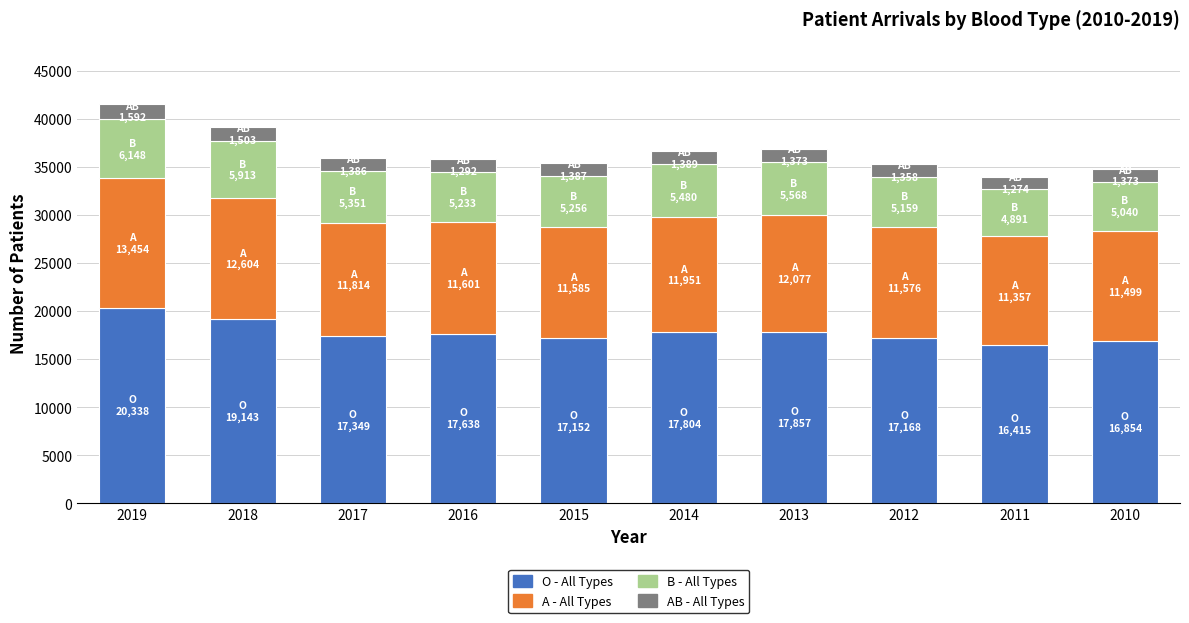

What is the maximum value for O - All Types?

20338